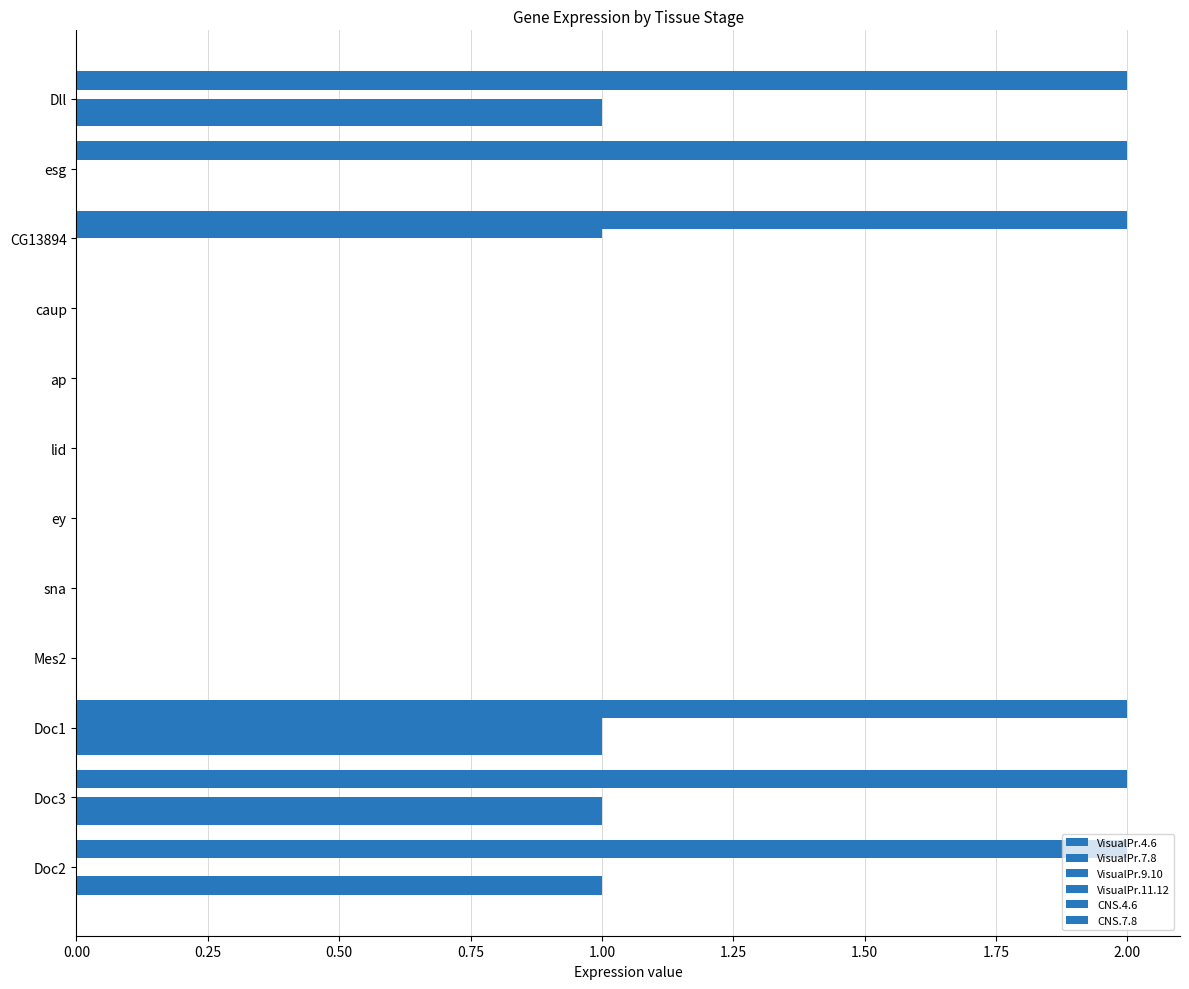

Rank the series by their maximum value, from lowest to highest.

VisualPr.4.6, VisualPr.7.8, VisualPr.9.10, VisualPr.11.12, CNS.4.6, CNS.7.8